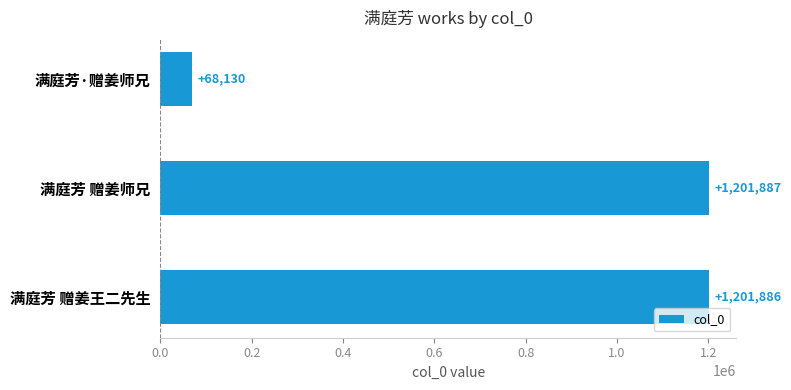

What is the sum of all values?

2471903